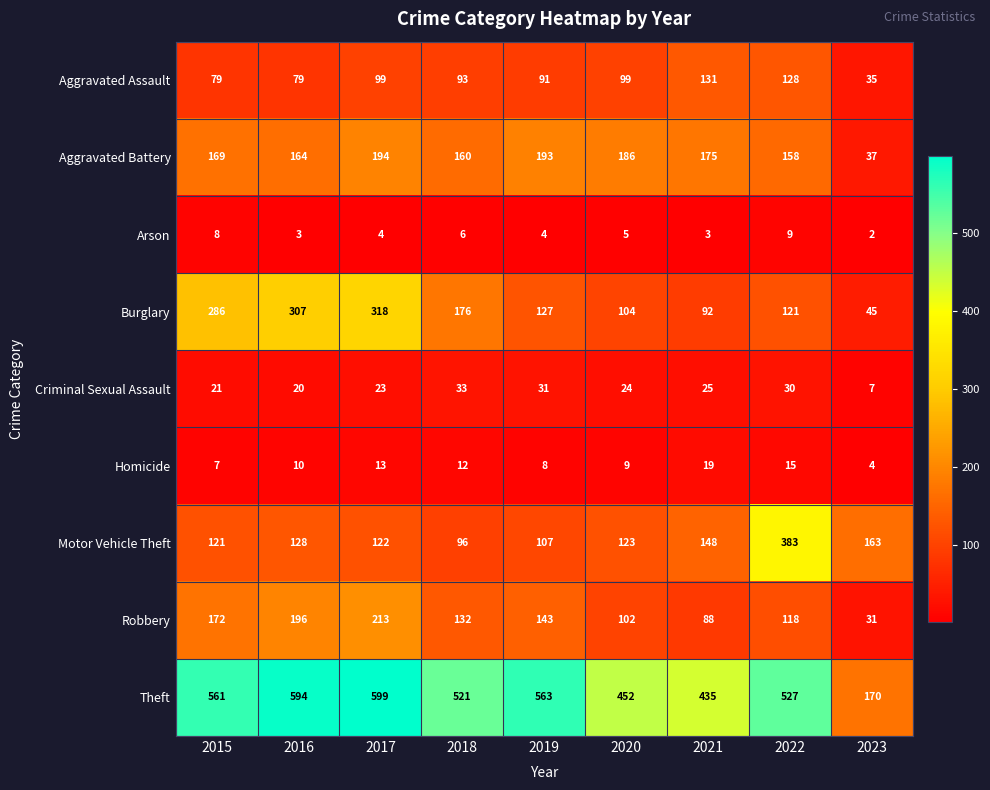

What is the maximum value shown in the chart?

599